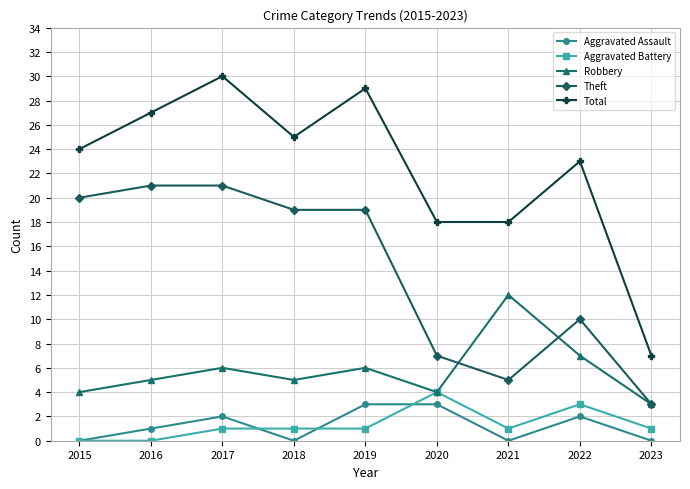

The value of Total at 2017 is 18. True or false?

False